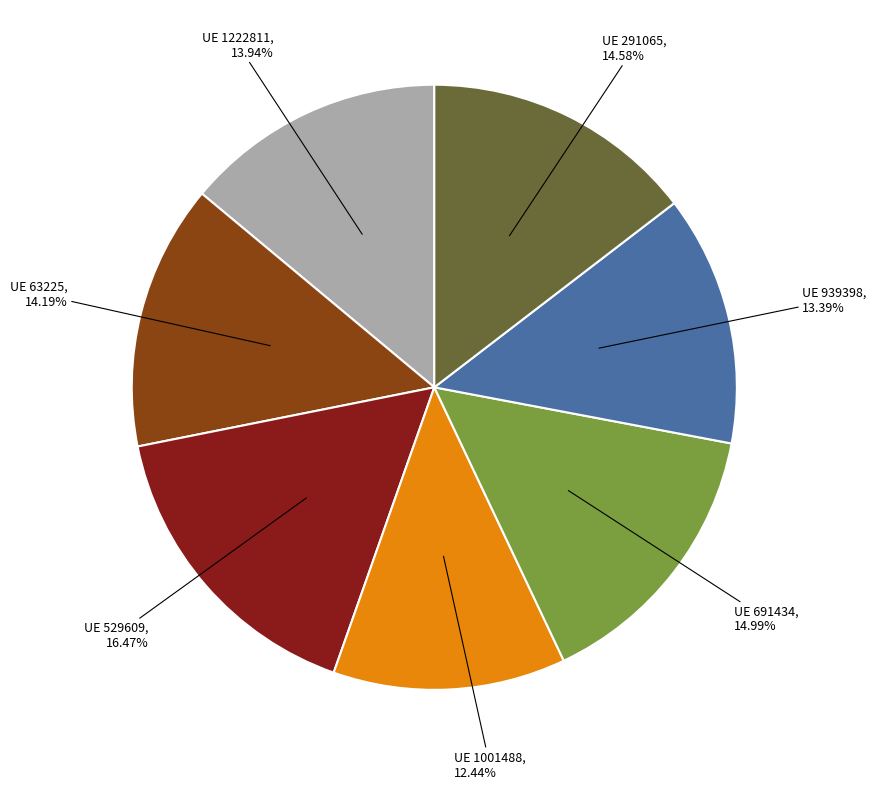

Is there any slice that represents more than half of the pie?

No